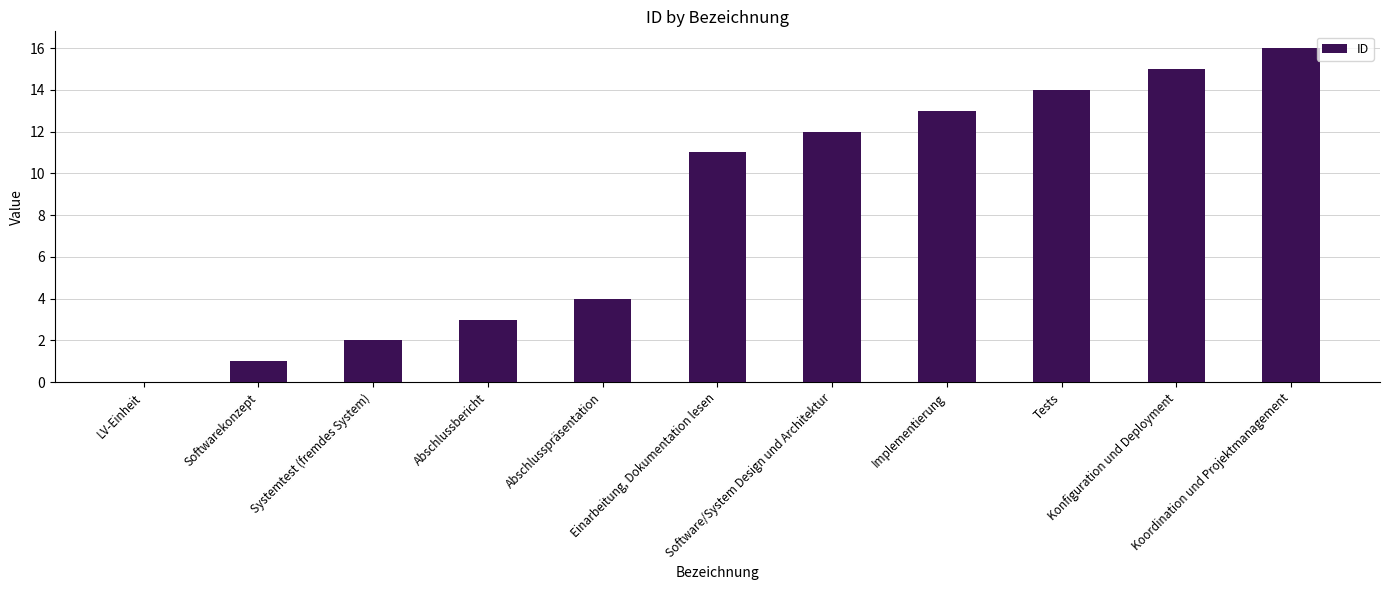

Count the number of data series in this chart.

1